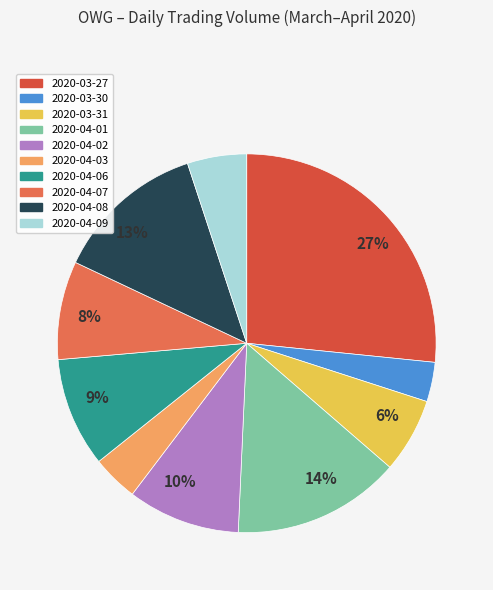

Does any single category account for the majority?

No